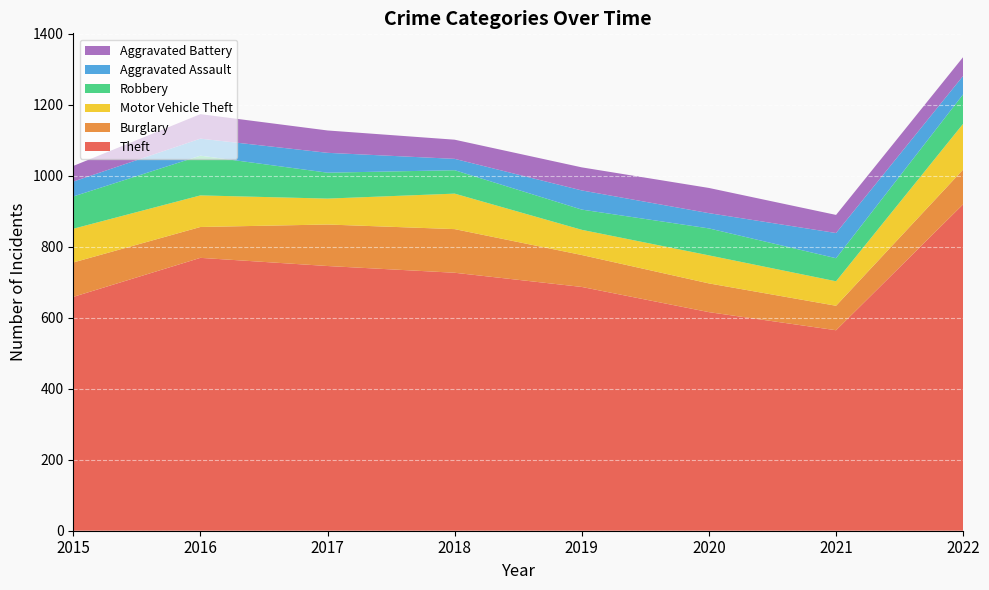

Reading left to right, transcribe all the data shown in this chart.

Theft: 2015=659	2016=769	2017=746	2018=727	2019=687	2020=616	2021=565	2022=920
Burglary: 2015=97	2016=87	2017=117	2018=123	2019=90	2020=81	2021=69	2022=98
Motor Vehicle Theft: 2015=95	2016=89	2017=73	2018=100	2019=71	2020=79	2021=69	2022=129
Robbery: 2015=91	2016=112	2017=73	2018=66	2019=57	2020=76	2021=65	2022=83
Aggravated Assault: 2015=42	2016=48	2017=56	2018=32	2019=54	2020=43	2021=71	2022=52
Aggravated Battery: 2015=44	2016=69	2017=63	2018=54	2019=65	2020=71	2021=51	2022=53